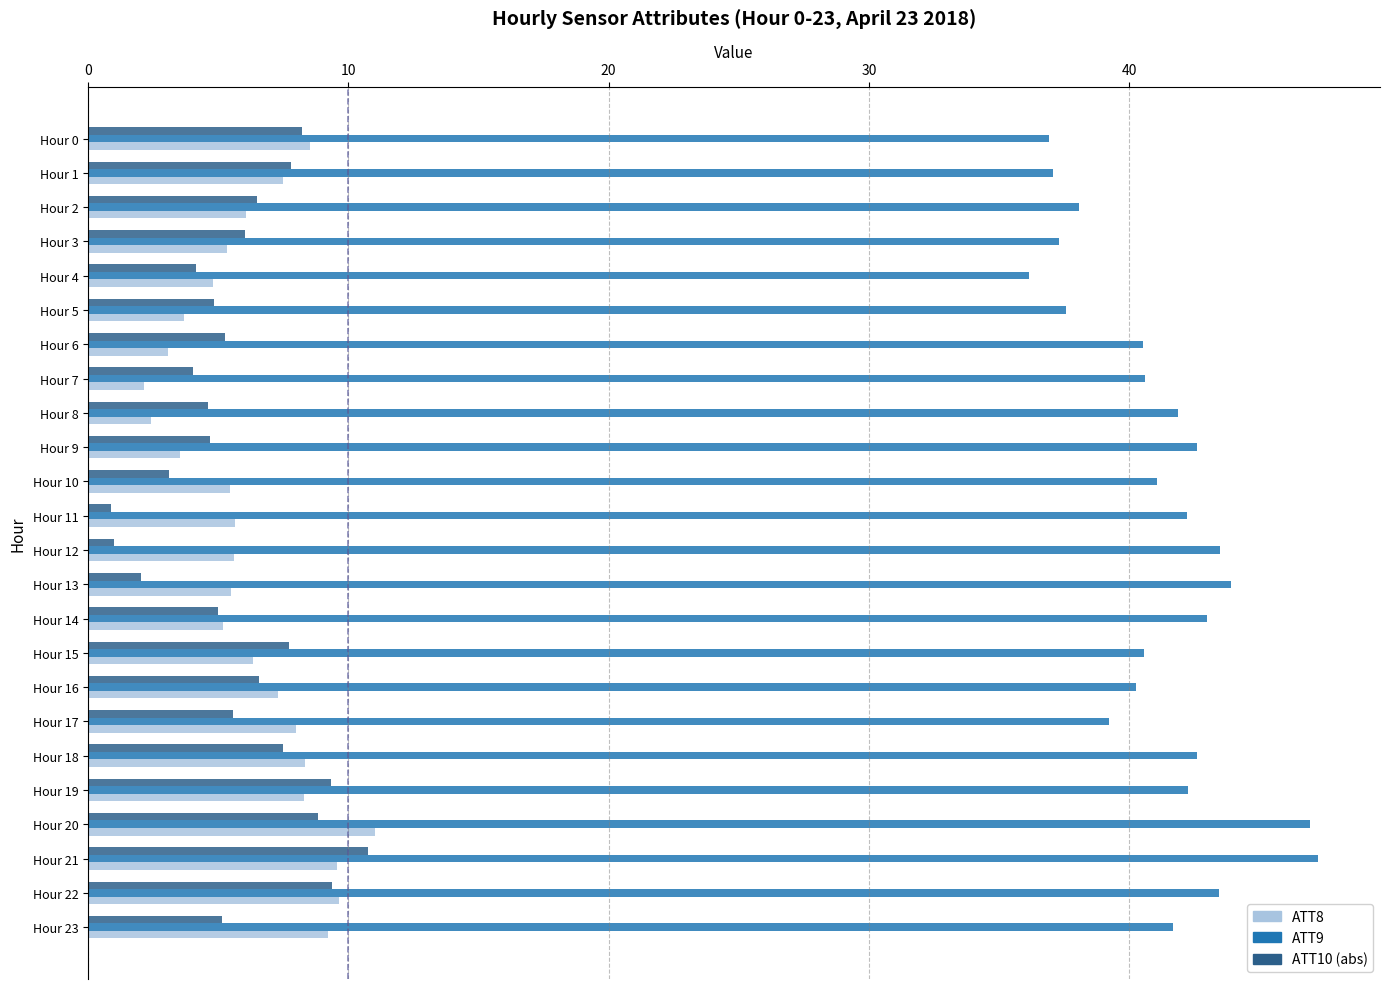

Is it true that ATT8 equals 5.4 at Hour 3?

True